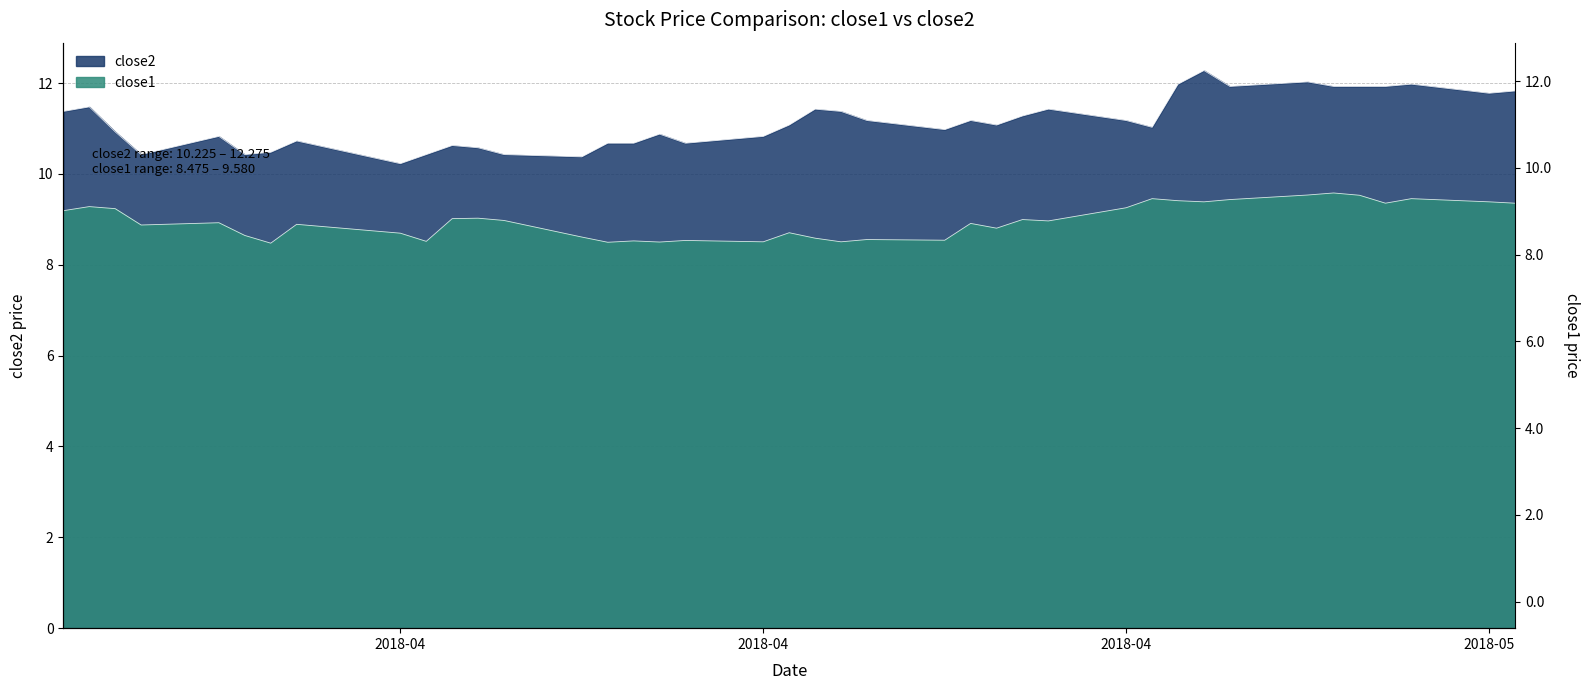

What is the difference between the maximum and minimum values in the close2 series?

2.1